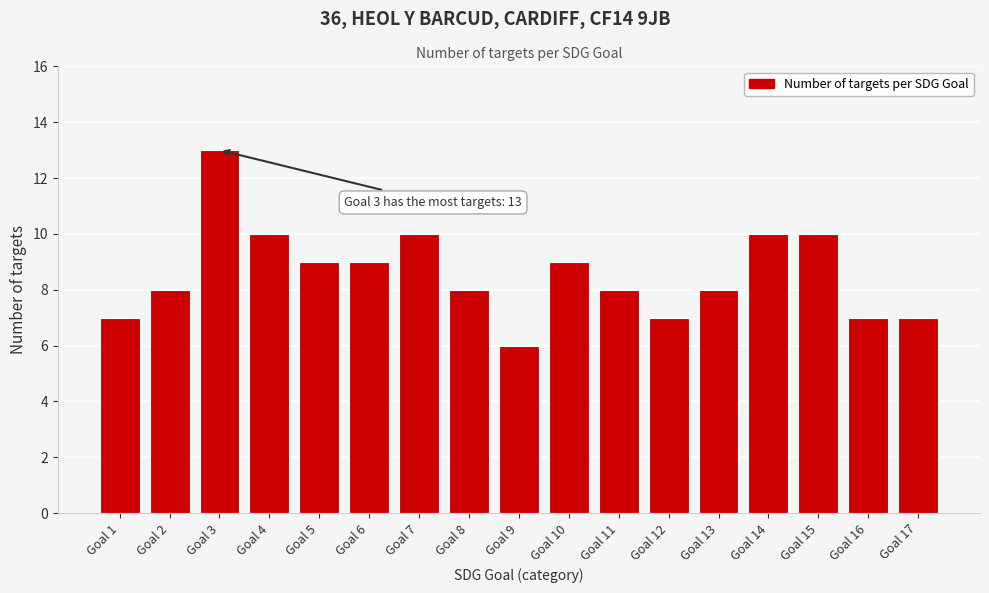

Reading left to right, transcribe all the data shown in this chart.

Goal 1=7	Goal 2=8	Goal 3=13	Goal 4=10	Goal 5=9	Goal 6=9	Goal 7=10	Goal 8=8	Goal 9=6	Goal 10=9	Goal 11=8	Goal 12=7	Goal 13=8	Goal 14=10	Goal 15=10	Goal 16=7	Goal 17=7